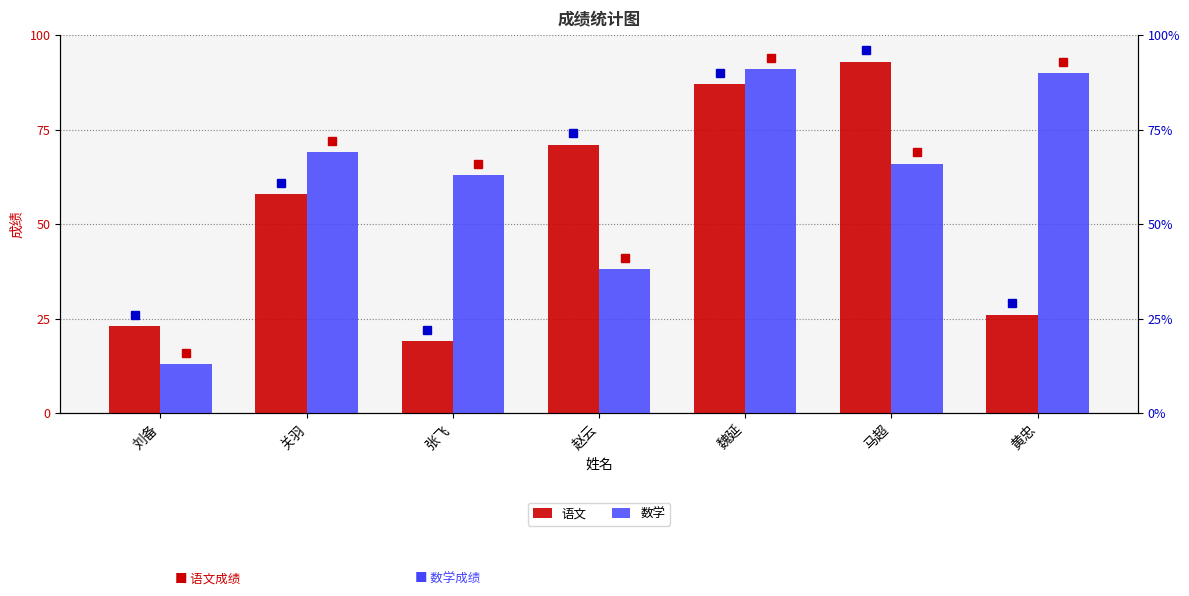

True or false: 数学 has a value of 66 at 马超.

True